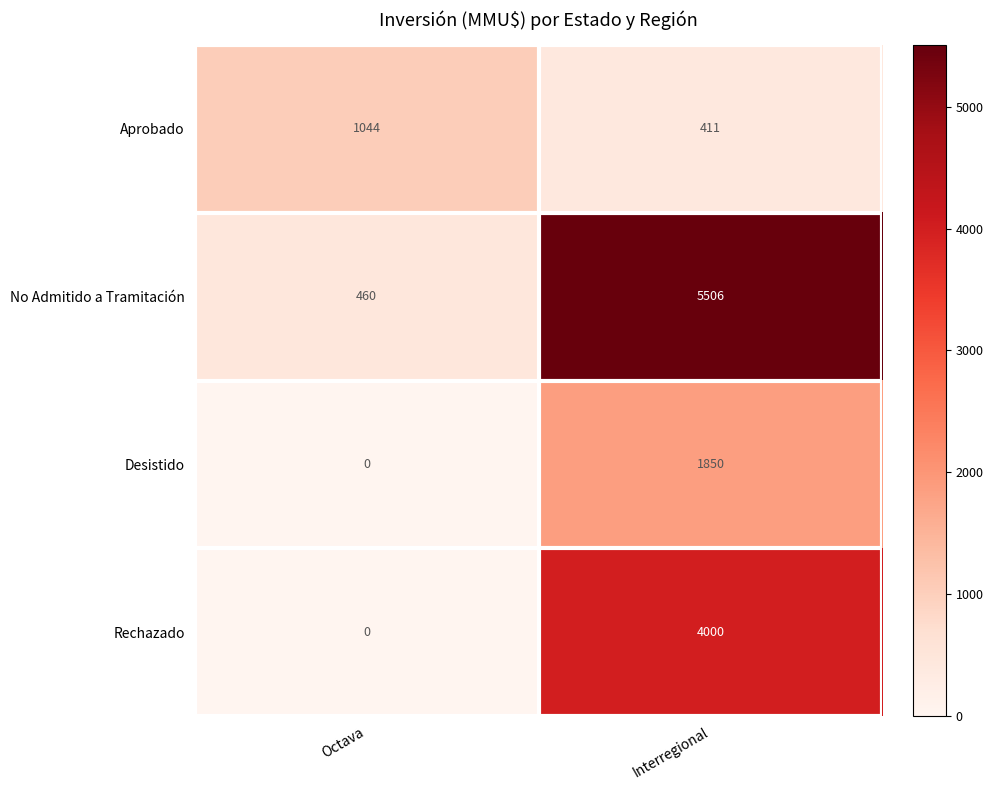

What is the maximum value shown in the chart?

5506